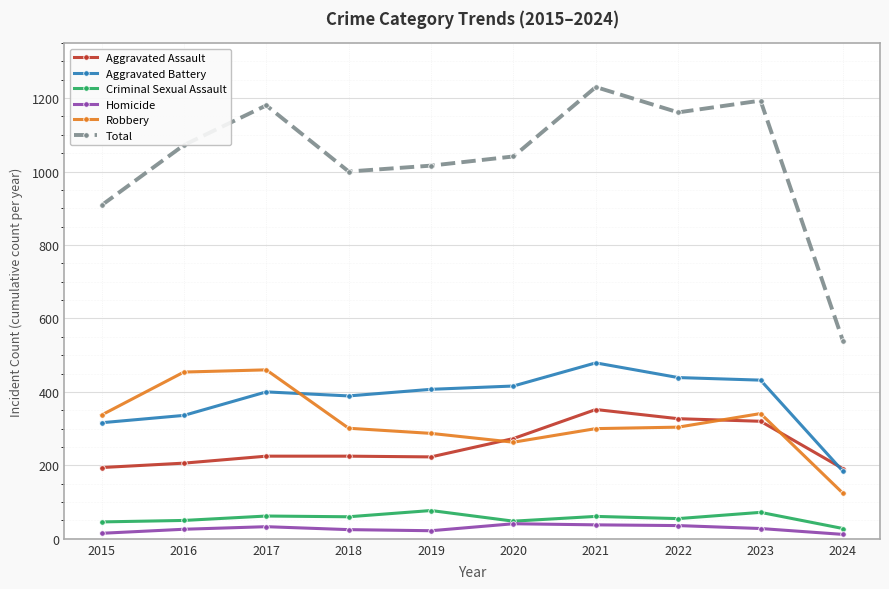

Read the Aggravated Assault value at 2019, to the nearest 50.

200